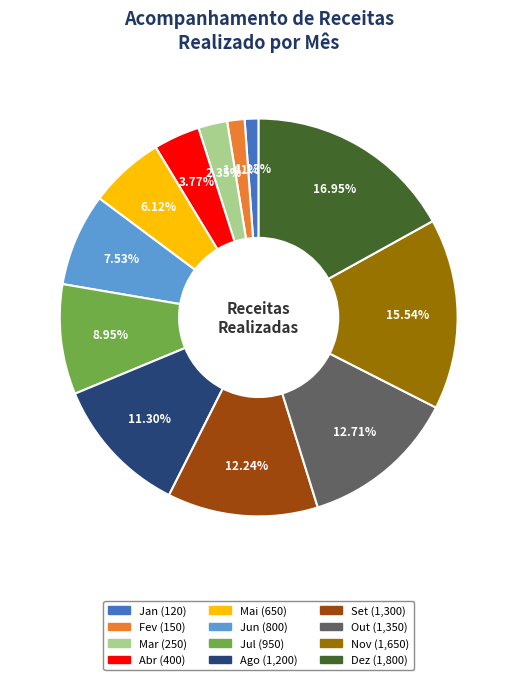

How many slices are in this pie chart?

12